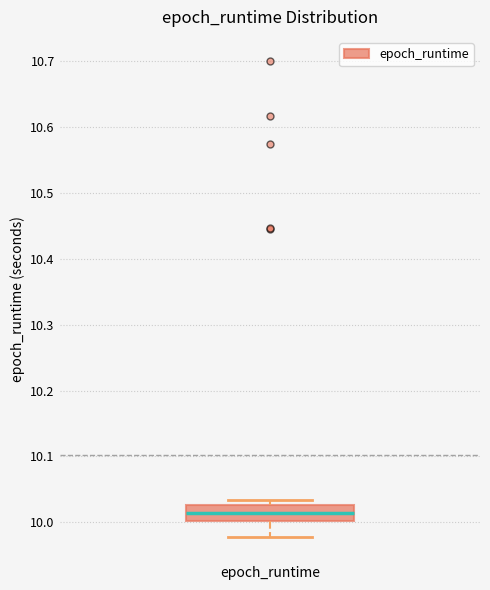

Where does the lower whisker of the box for epoch_runtime end on the y-axis? The values are not printed on the chart, so give them approximately, as read against the axis.

9.98